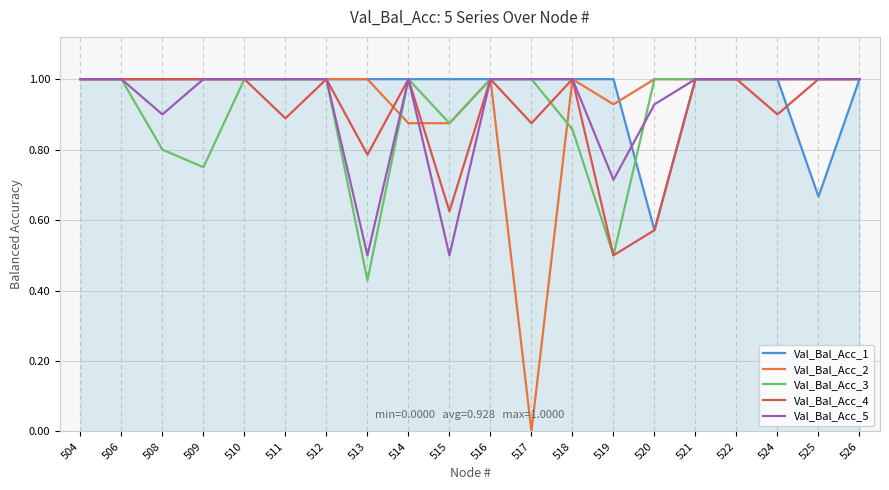

At which category does the chart reach its minimum across all series?

517